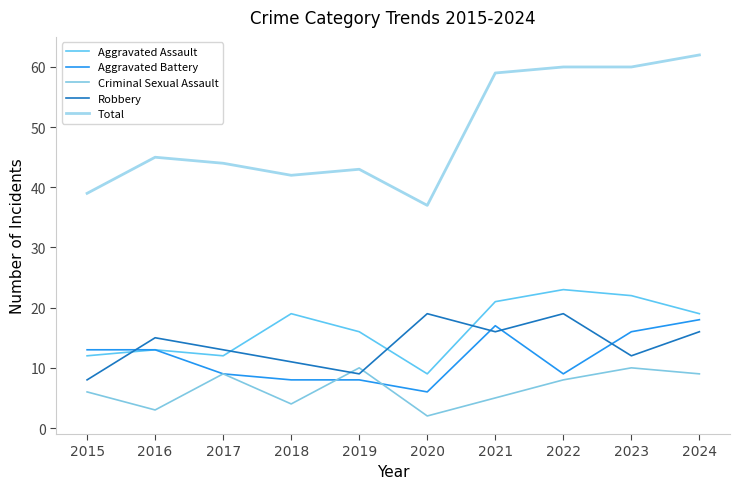

How many interior local peaks does the Robbery series have?

3